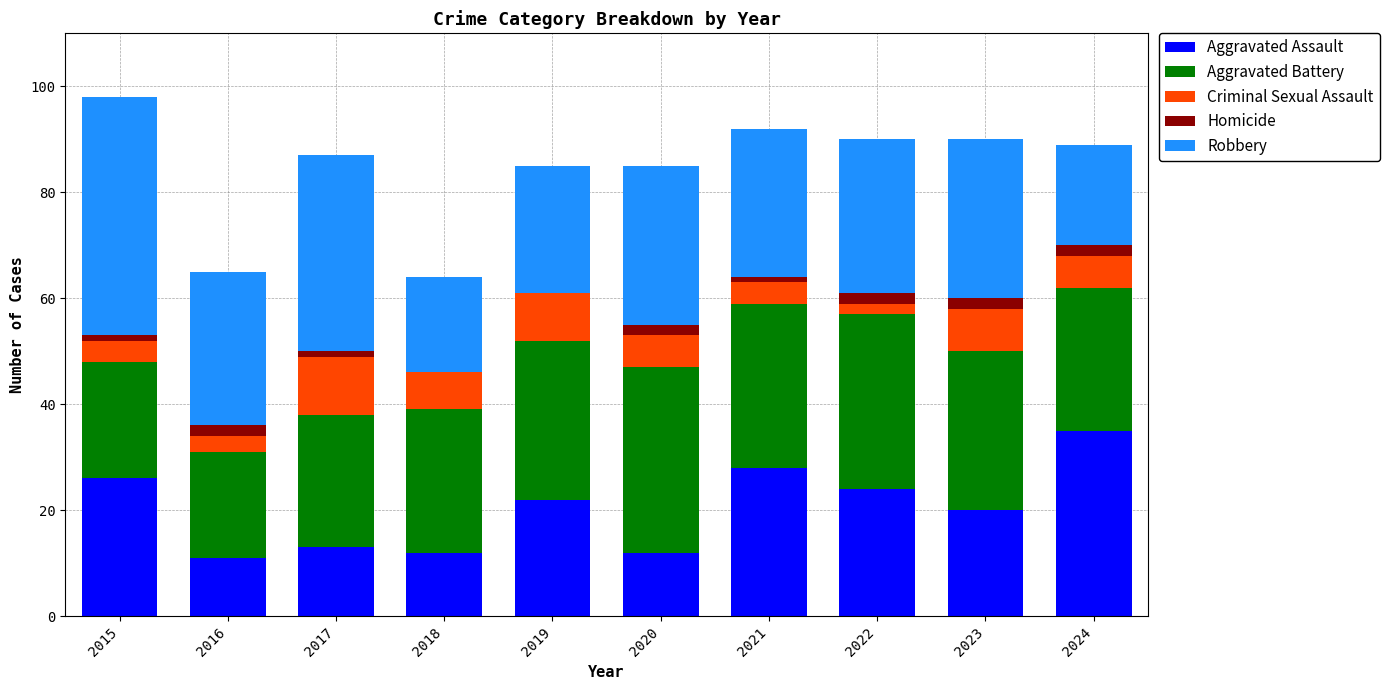

What is the total value across all series at 2018?

64